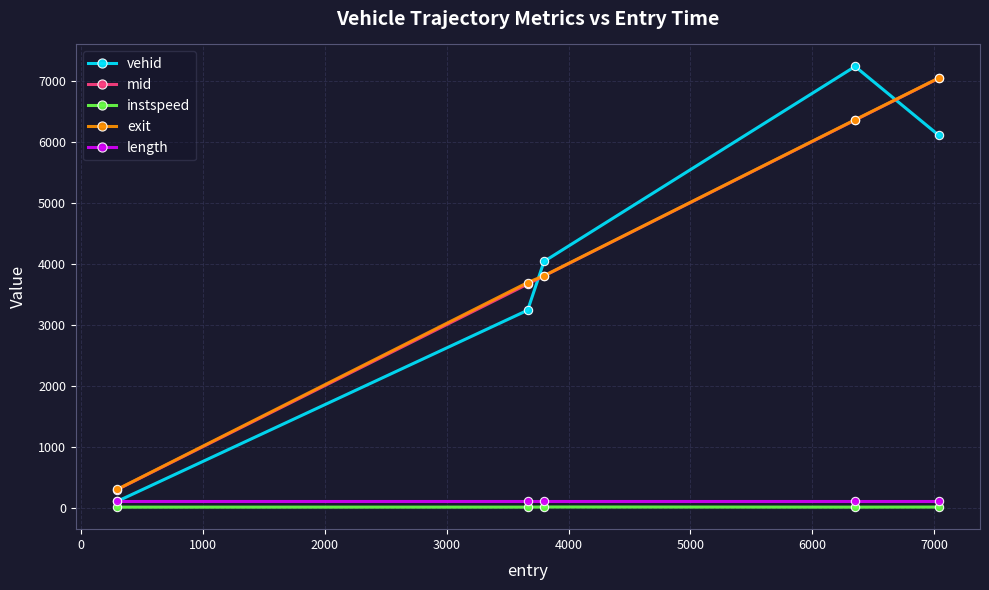

True or false: instspeed and exit cross at least once.

False